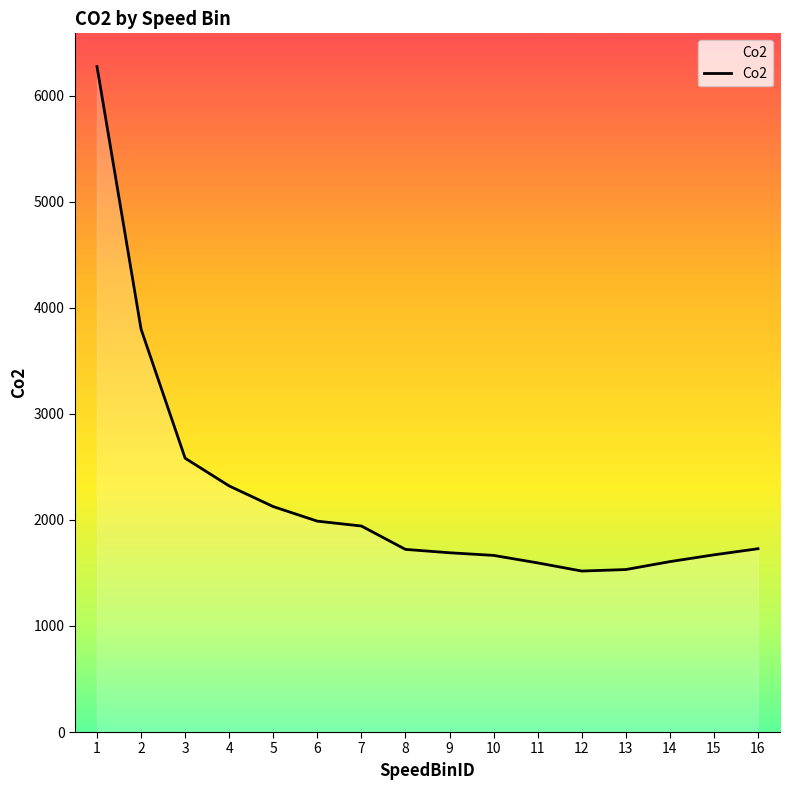

What is the average value?

2235.4